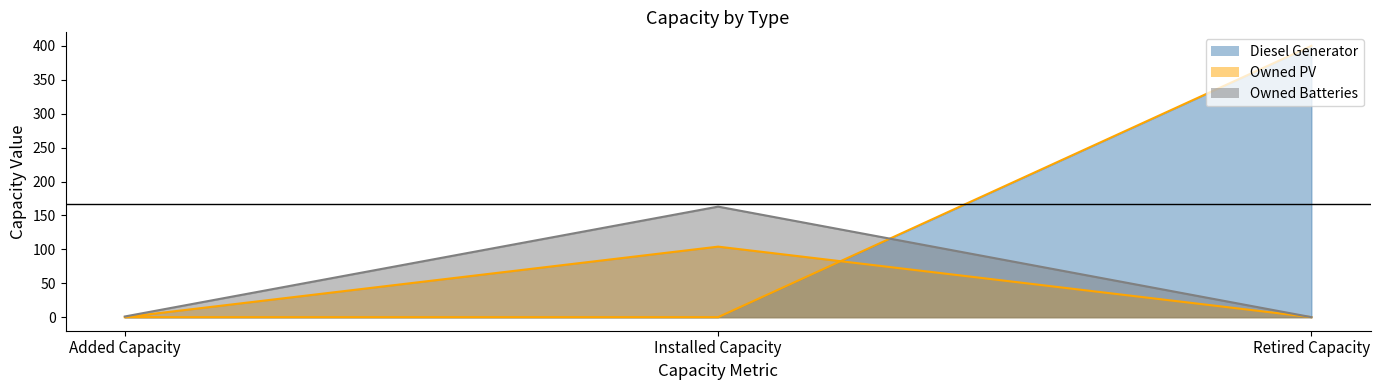

At which category does the chart reach its peak across all series?

Retired Capacity